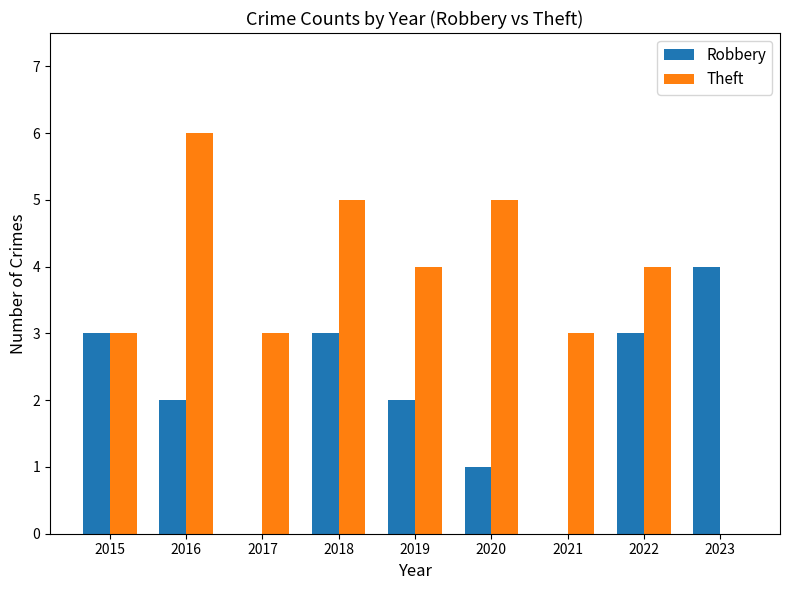

Which category has the highest value in the Robbery series?

2023